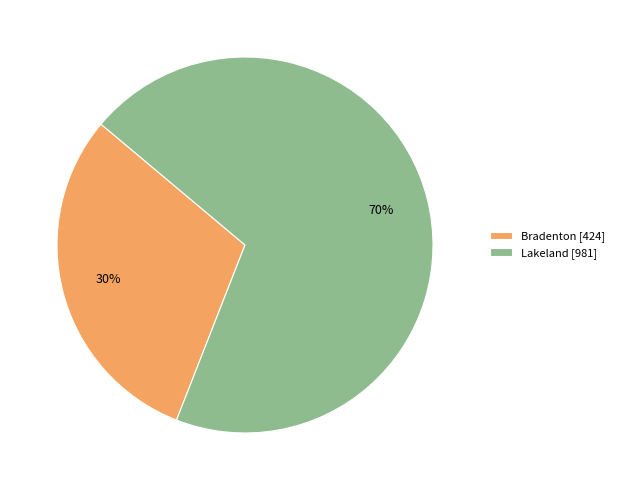

Is there any slice that represents more than half of the pie?

Yes